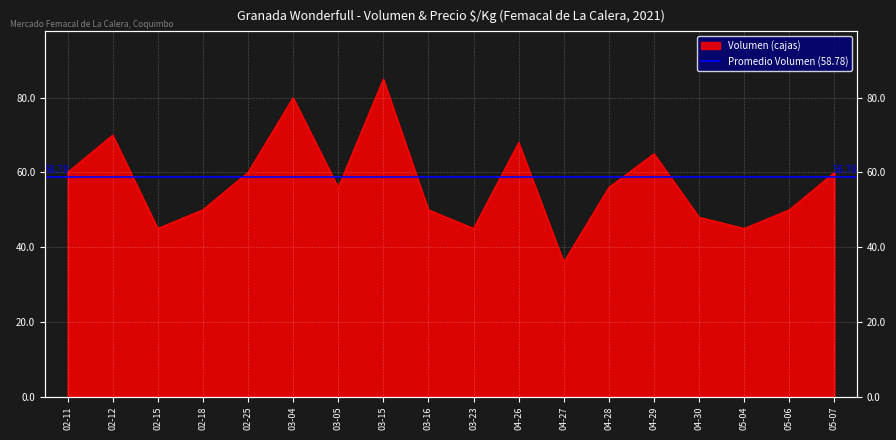

True or false: the data has more than 1 interior local peaks.

True